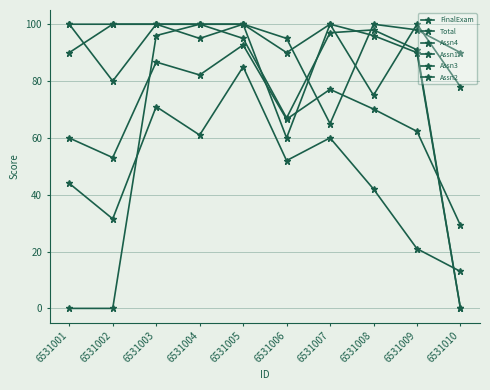

What is the value of the Assn1 point at the 6th from the left?

95.0